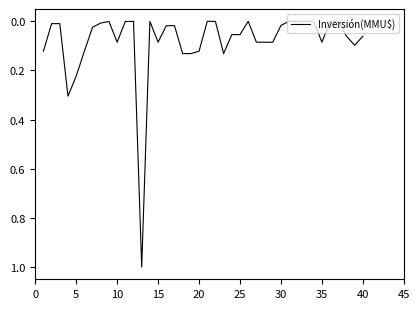

What is the maximum value shown in the chart?

1.0